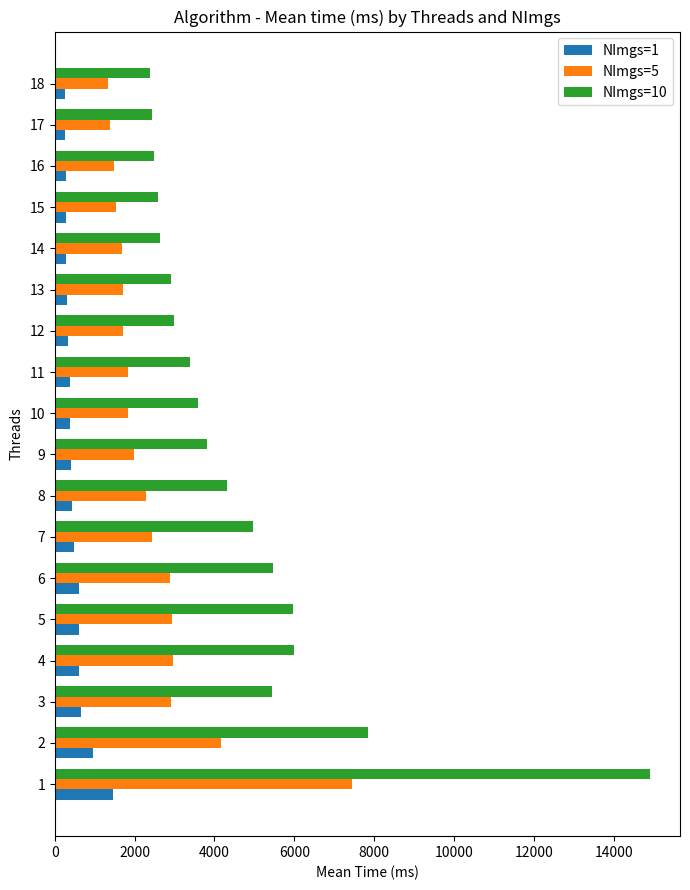

List the series in order of their peak value, highest first.

NImgs=10, NImgs=5, NImgs=1